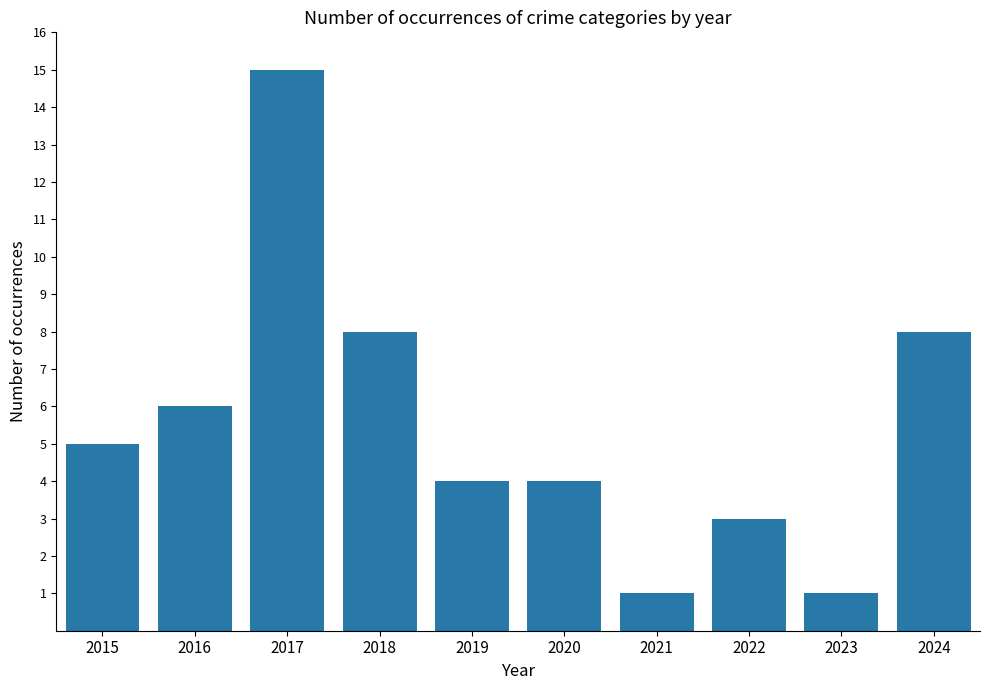

The value at 2021 is 1. True or false?

True